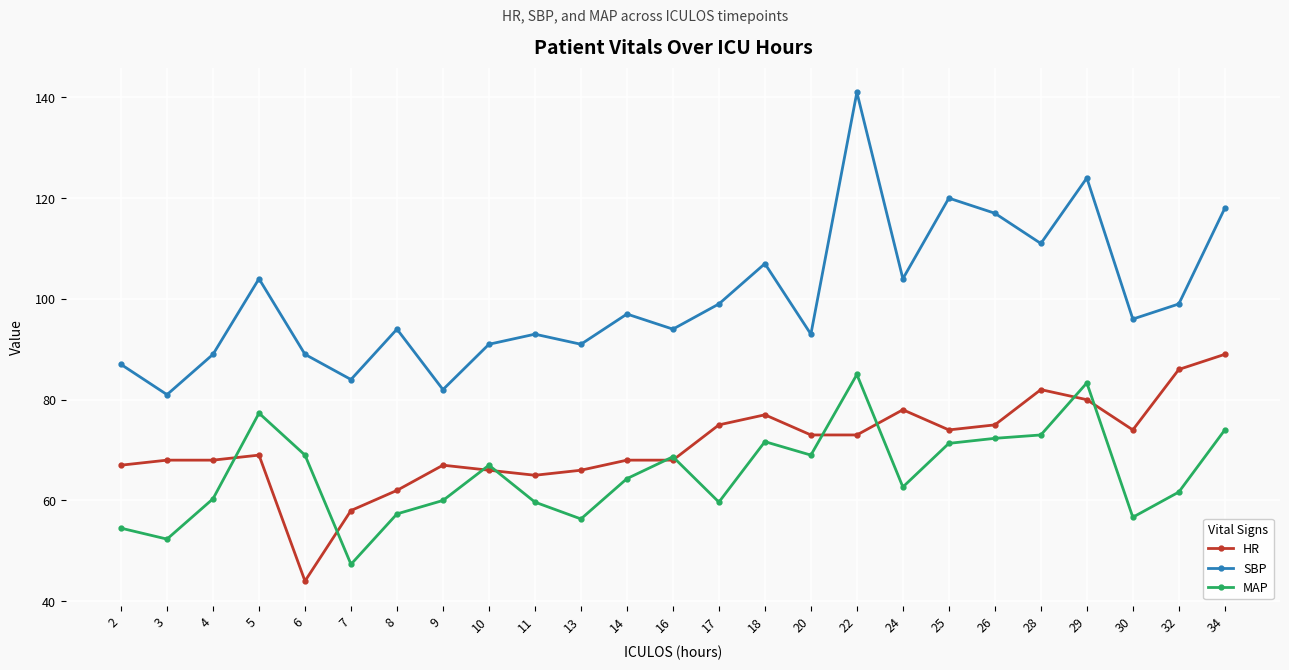

How many series are shown in this chart?

3